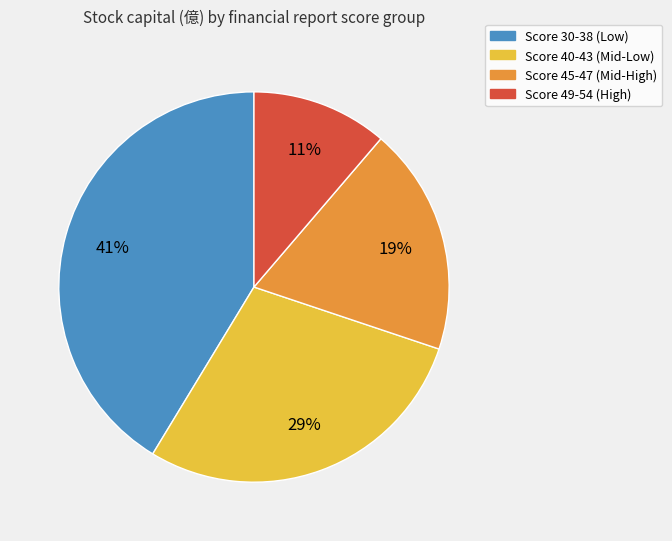

How many segments does this pie chart have?

4